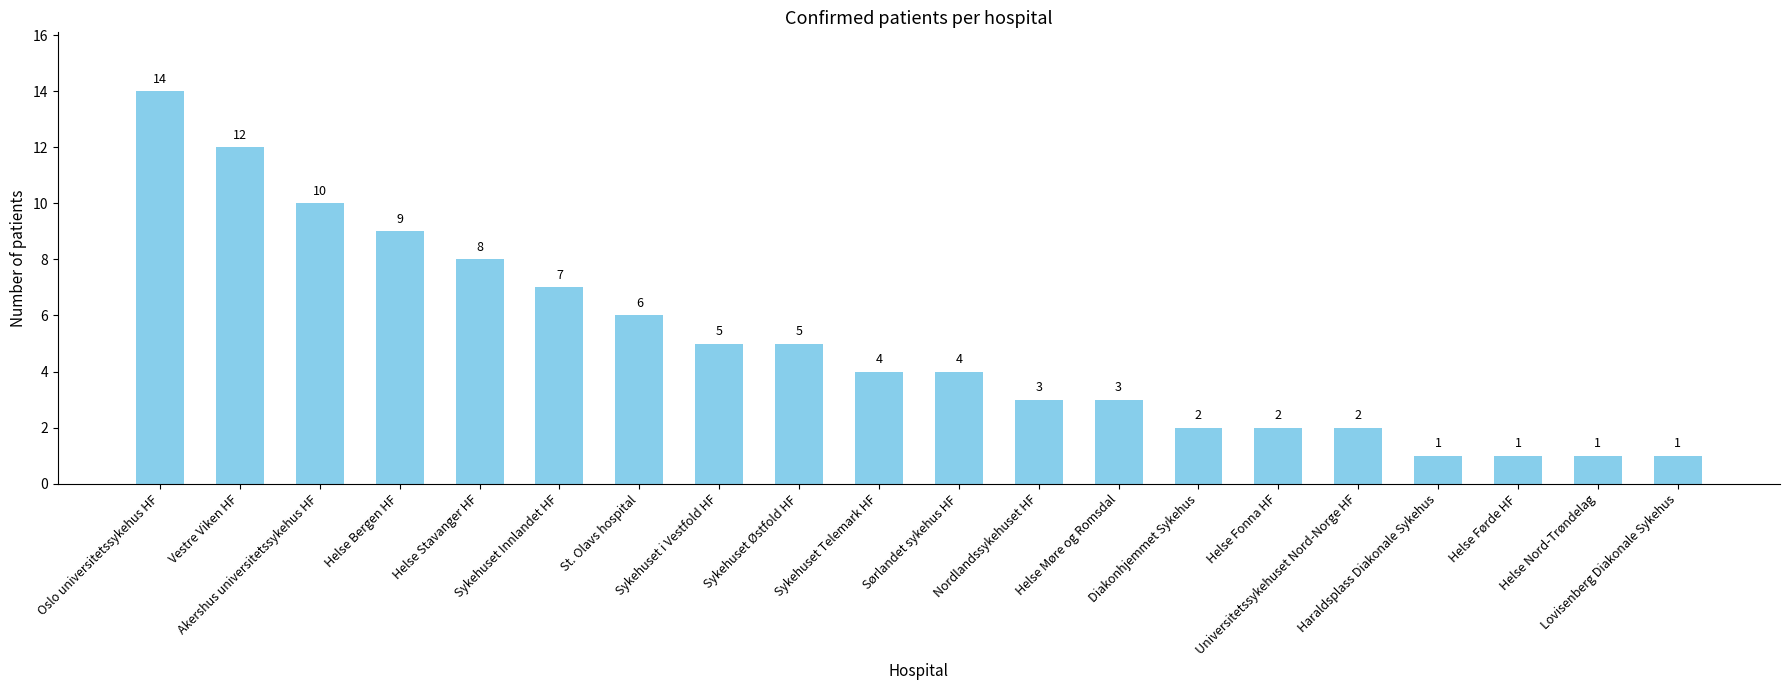

What is the sum of all values?

100